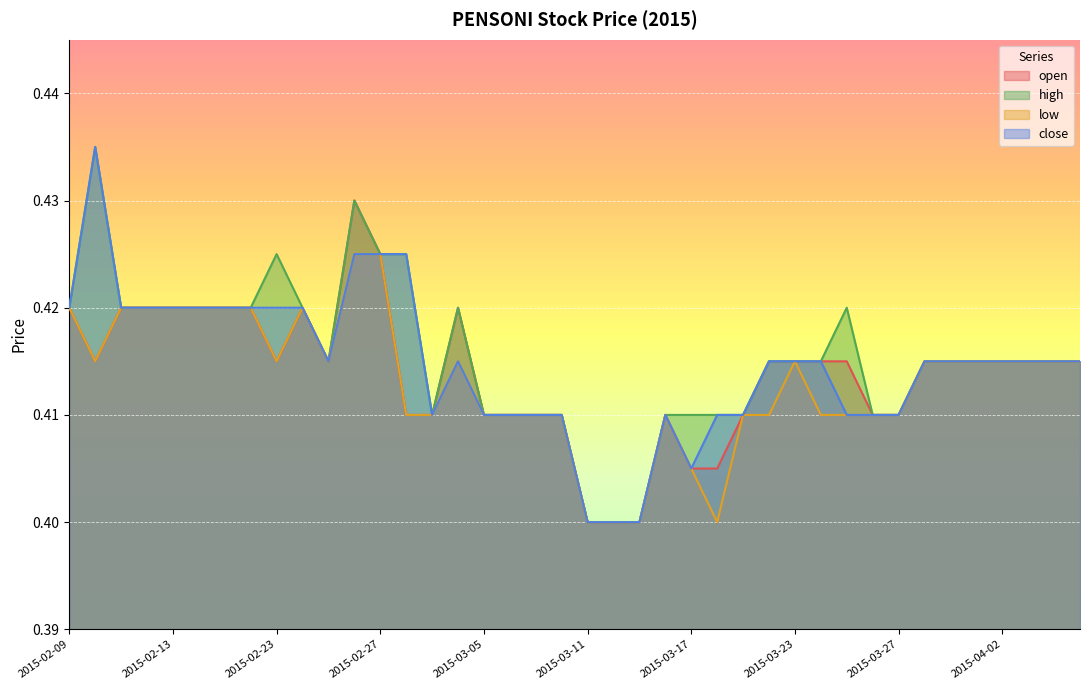

At which category does the chart reach its peak across all series?

2015-02-10